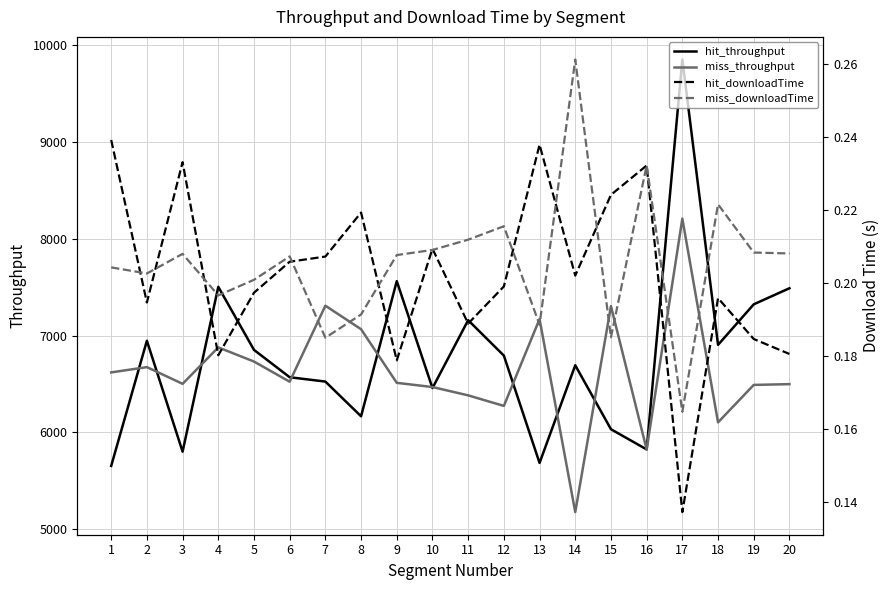

How many values in the hit_throughput series are below 6794?

10